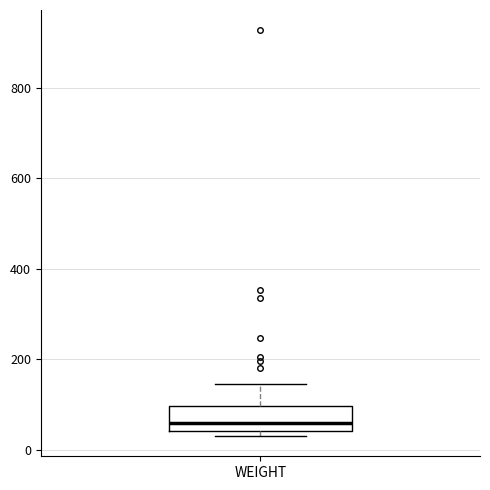

Transcribe this box plot: give where the median line is, the range the box spans, and where the two whiskers end, as read against the y-axis. The values are not printed on the chart, so give them approximately, as read against the axis.

median 60, box 40 to 100, whiskers 40 (just below the box's lower edge) to 140